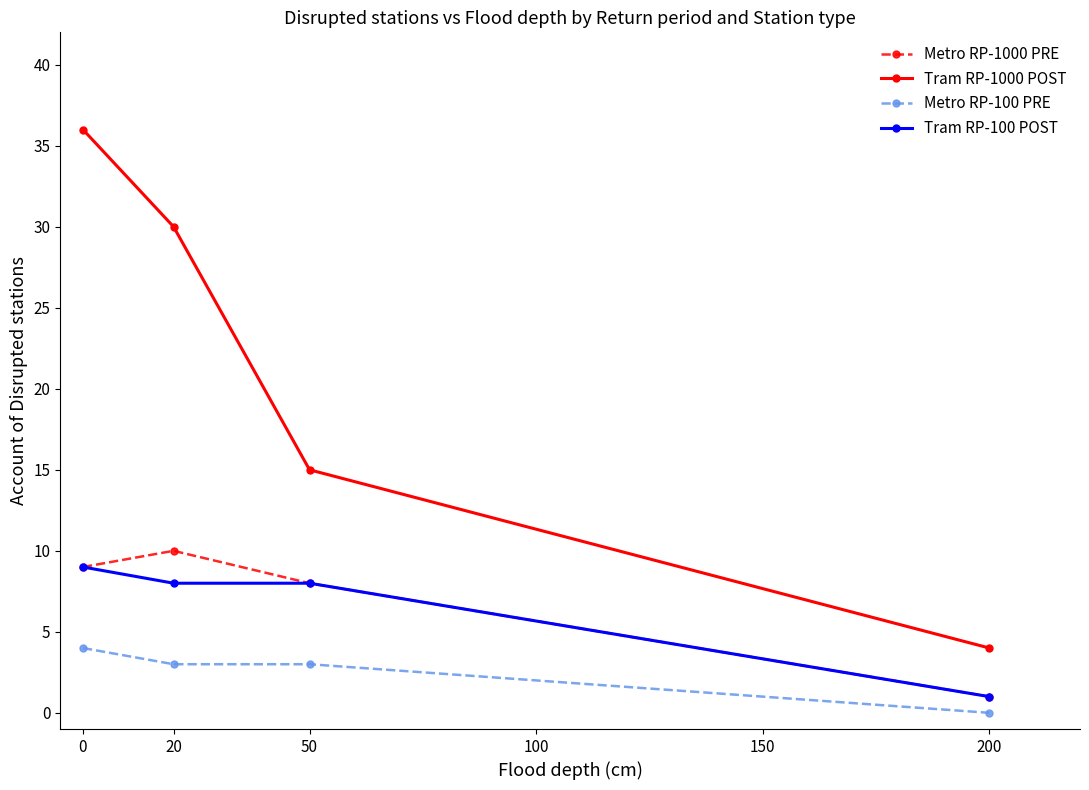

Reading left to right, what are all the values shown in this chart?

Metro RP-1000 PRE: 9	10	8	1
Tram RP-1000 POST: 36	30	15	4
Metro RP-100 PRE: 4	3	3	0
Tram RP-100 POST: 9	8	8	1